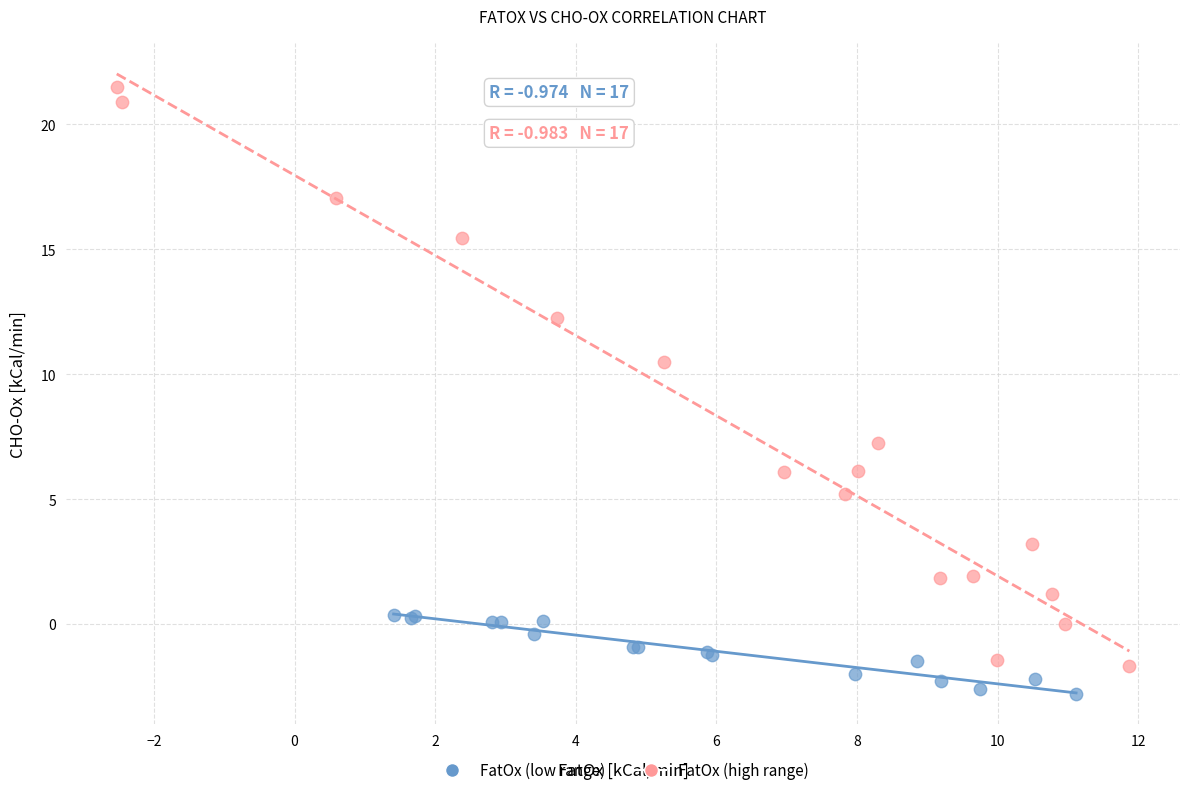

What are all the series names shown in the legend?

FatOx (low range), FatOx (high range)